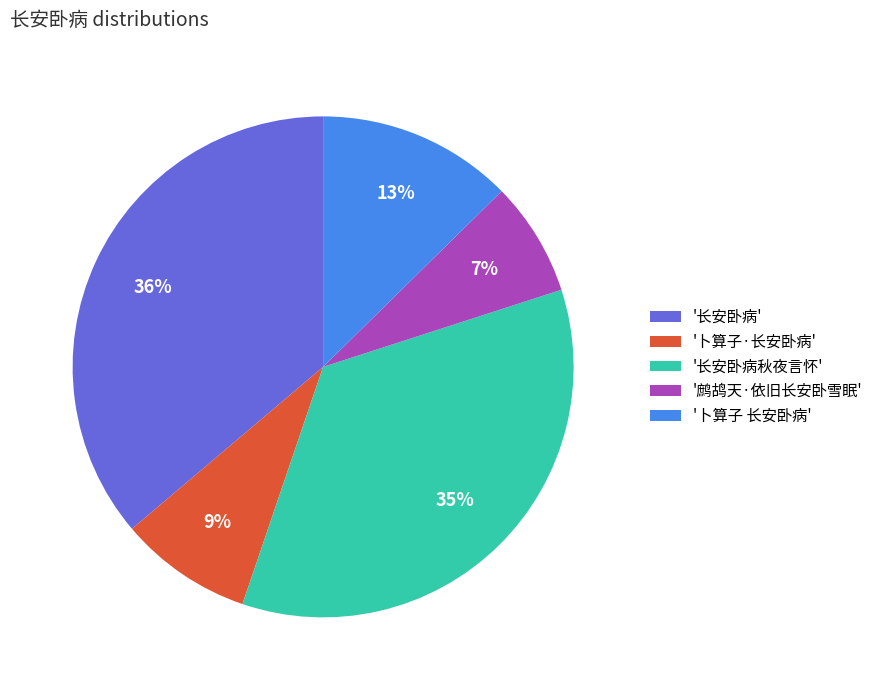

Which category has the smallest portion of the pie?

'鹧鸪天·依旧长安卧雪眠'